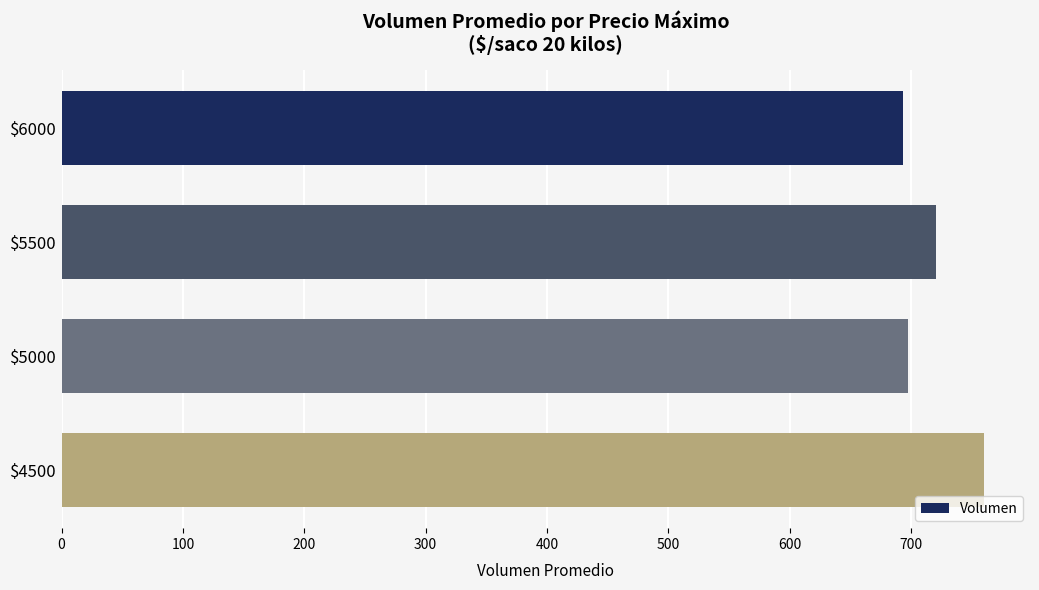

What is the approximate value at $4500?

760.0